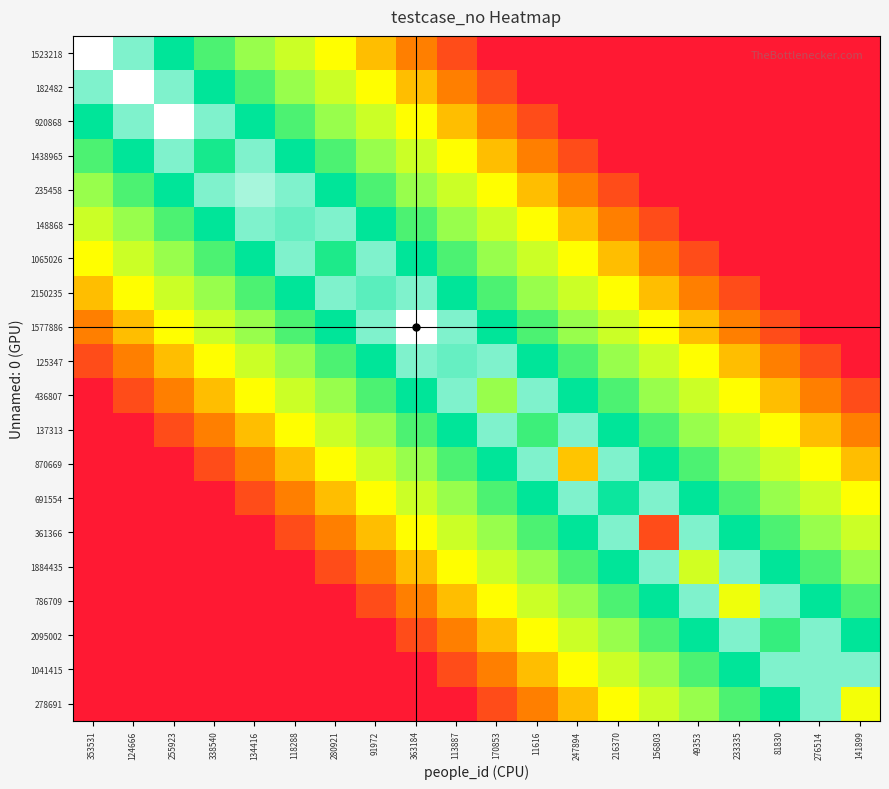

Reading left to right, what are all the values shown in this chart?

1523218: 353531=1523219	124666=90	255923=80	338540=70	134416=60	118288=50	280921=40	91972=30	363184=20	113887=10	170853=0	11616=0	247894=0	216370=0	156803=0	49353=0	233335=0	81830=0	276514=0	141899=0
182482: 353531=90	124666=182483	255923=90	338540=80	134416=70	118288=60	280921=50	91972=40	363184=30	113887=20	170853=10	11616=0	247894=0	216370=0	156803=0	49353=0	233335=0	81830=0	276514=0	141899=0
920868: 353531=80	124666=90	255923=920869	338540=90	134416=80	118288=70	280921=60	91972=50	363184=40	113887=30	170853=20	11616=10	247894=0	216370=0	156803=0	49353=0	233335=0	81830=0	276514=0	141899=0
1438965: 353531=70	124666=80	255923=90	338540=77	134416=90	118288=80	280921=70	91972=60	363184=50	113887=40	170853=30	11616=20	247894=10	216370=0	156803=0	49353=0	233335=0	81830=0	276514=0	141899=0
235458: 353531=60	124666=70	255923=80	338540=90	134416=93	118288=90	280921=80	91972=70	363184=60	113887=50	170853=40	11616=30	247894=20	216370=10	156803=0	49353=0	233335=0	81830=0	276514=0	141899=0
148868: 353531=50	124666=60	255923=70	338540=80	134416=90	118288=88	280921=90	91972=80	363184=70	113887=60	170853=50	11616=40	247894=30	216370=20	156803=10	49353=0	233335=0	81830=0	276514=0	141899=0
1065026: 353531=40	124666=50	255923=60	338540=70	134416=80	118288=90	280921=76	91972=90	363184=80	113887=70	170853=60	11616=50	247894=40	216370=30	156803=20	49353=10	233335=0	81830=0	276514=0	141899=0
2150235: 353531=30	124666=40	255923=50	338540=60	134416=70	118288=80	280921=90	91972=87	363184=90	113887=80	170853=70	11616=60	247894=50	216370=40	156803=30	49353=20	233335=10	81830=0	276514=0	141899=0
1577886: 353531=20	124666=30	255923=40	338540=50	134416=60	118288=70	280921=80	91972=90	363184=1577887	113887=90	170853=80	11616=70	247894=60	216370=50	156803=40	49353=30	233335=20	81830=10	276514=0	141899=0
125347: 353531=10	124666=20	255923=30	338540=40	134416=50	118288=60	280921=70	91972=80	363184=90	113887=88	170853=90	11616=80	247894=70	216370=60	156803=50	49353=40	233335=30	81830=20	276514=10	141899=0
436807: 353531=0	124666=10	255923=20	338540=30	134416=40	118288=50	280921=60	91972=70	363184=80	113887=90	170853=60	11616=90	247894=80	216370=70	156803=60	49353=50	233335=40	81830=30	276514=20	141899=10
137313: 353531=0	124666=0	255923=10	338540=20	134416=30	118288=40	280921=50	91972=60	363184=70	113887=80	170853=90	11616=72	247894=90	216370=80	156803=70	49353=60	233335=50	81830=40	276514=30	141899=20
870669: 353531=0	124666=0	255923=0	338540=10	134416=20	118288=30	280921=40	91972=50	363184=60	113887=70	170853=80	11616=90	247894=31	216370=90	156803=80	49353=70	233335=60	81830=50	276514=40	141899=30
691554: 353531=0	124666=0	255923=0	338540=0	134416=10	118288=20	280921=30	91972=40	363184=50	113887=60	170853=70	11616=80	247894=90	216370=81	156803=90	49353=80	233335=70	81830=60	276514=50	141899=40
361366: 353531=0	124666=0	255923=0	338540=0	134416=0	118288=10	280921=20	91972=30	363184=40	113887=50	170853=60	11616=70	247894=80	216370=90	156803=10	49353=90	233335=80	81830=70	276514=60	141899=50
1884435: 353531=0	124666=0	255923=0	338540=0	134416=0	118288=0	280921=10	91972=20	363184=30	113887=40	170853=50	11616=60	247894=70	216370=80	156803=90	49353=49	233335=90	81830=80	276514=70	141899=60
786709: 353531=0	124666=0	255923=0	338540=0	134416=0	118288=0	280921=0	91972=10	363184=20	113887=30	170853=40	11616=50	247894=60	216370=70	156803=80	49353=90	233335=43	81830=90	276514=80	141899=70
2095002: 353531=0	124666=0	255923=0	338540=0	134416=0	118288=0	280921=0	91972=0	363184=10	113887=20	170853=30	11616=40	247894=50	216370=60	156803=70	49353=80	233335=90	81830=73	276514=90	141899=80
1041415: 353531=0	124666=0	255923=0	338540=0	134416=0	118288=0	280921=0	91972=0	363184=0	113887=10	170853=20	11616=30	247894=40	216370=50	156803=60	49353=70	233335=80	81830=90	276514=90	141899=90
278691: 353531=0	124666=0	255923=0	338540=0	134416=0	118288=0	280921=0	91972=0	363184=0	113887=0	170853=10	11616=20	247894=30	216370=40	156803=50	49353=60	233335=70	81830=80	276514=90	141899=42